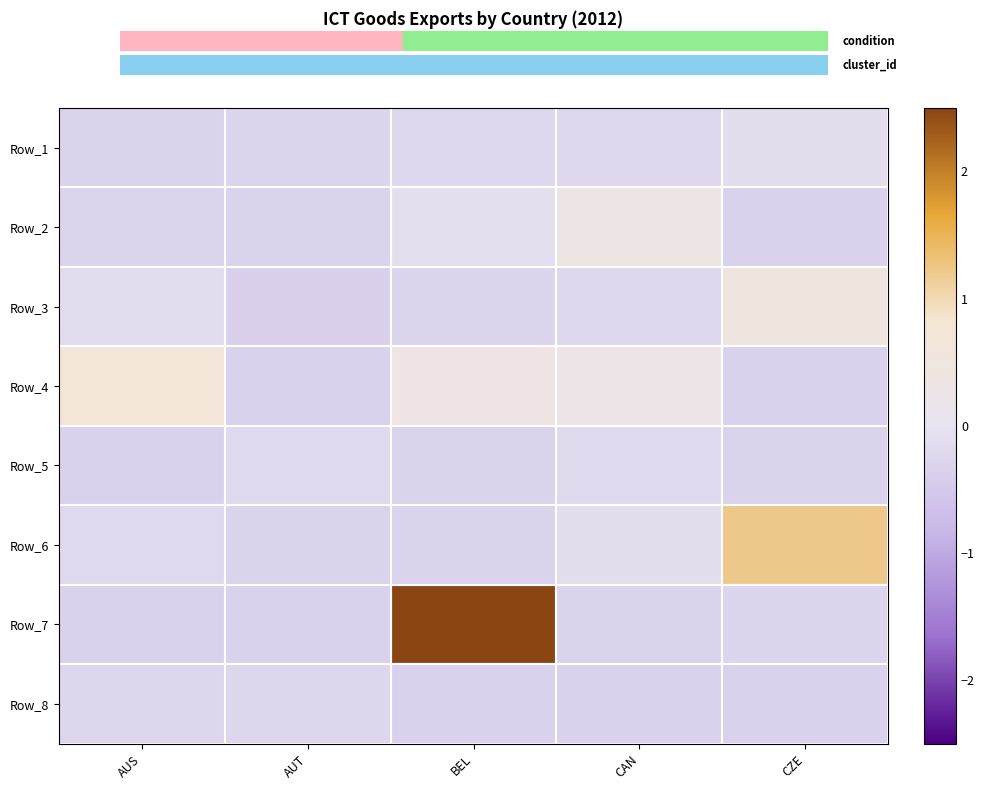

Rank the series at CZE from lowest to highest value.

Row_4, Row_2, Row_8, Row_5, Row_7, Row_1, Row_3, Row_6